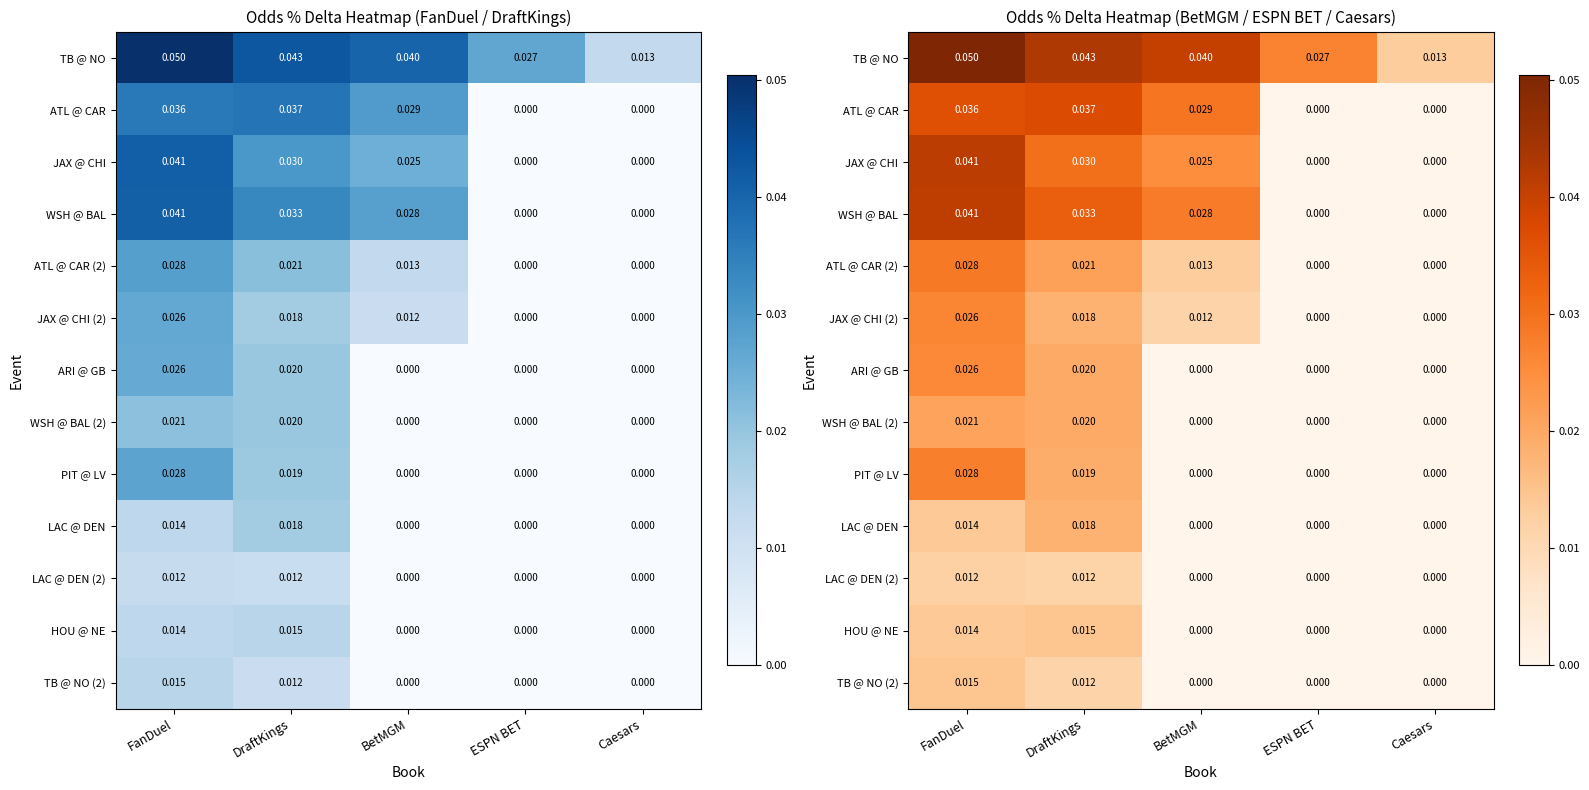

At which label does WSH @ BAL reach its peak?

FanDuel